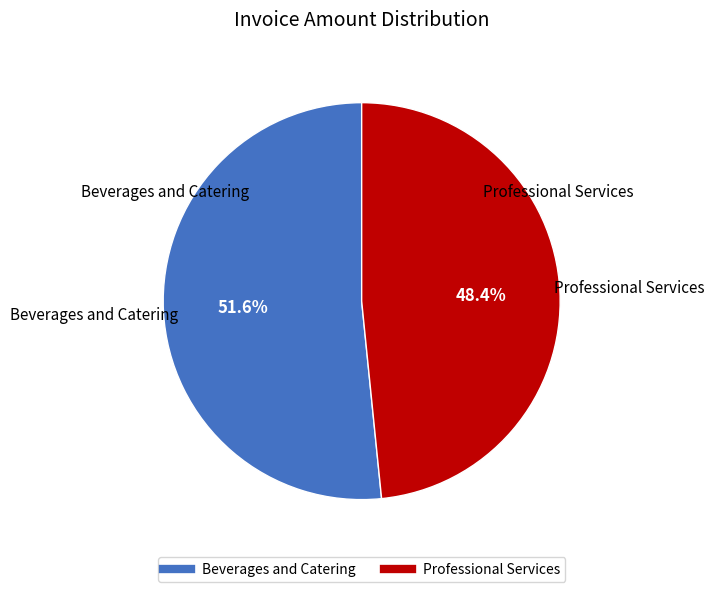

Is there a majority slice in this chart?

Yes